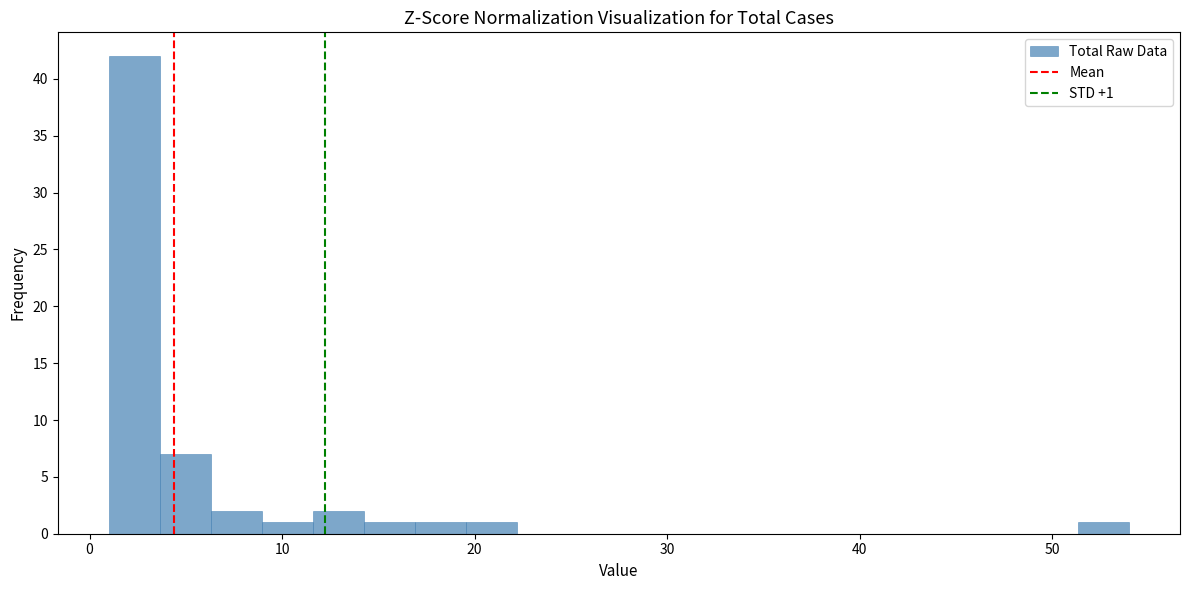

Around what value on the x-axis is the tallest bar? Give the approximate position of its centre, as read against the axis.

2